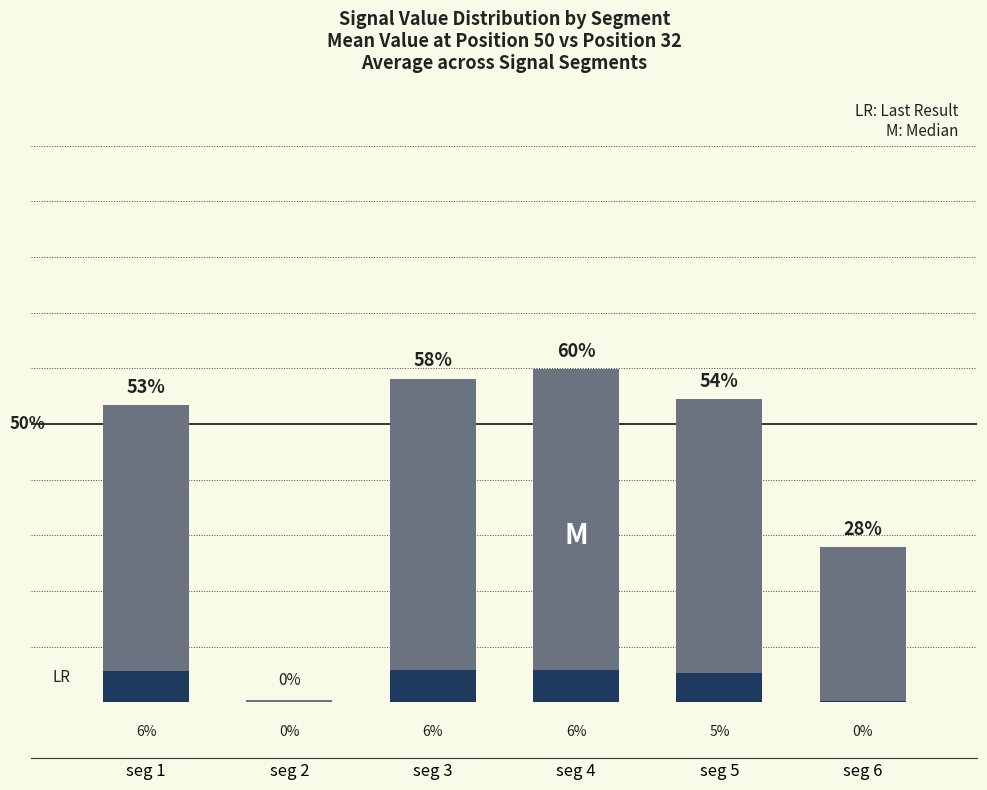

How many data points in Signal_Value_50 are above 54?

3